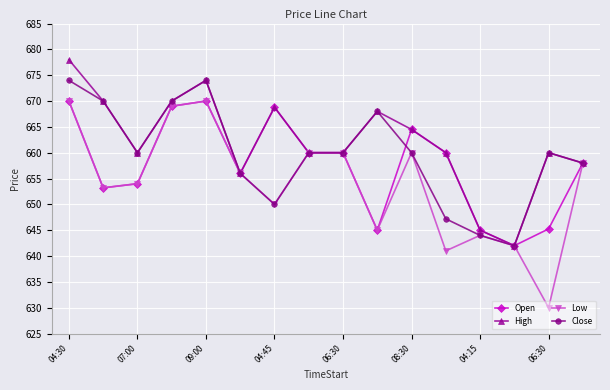

True or false: Low has more than 2 points higher than both neighbors.

True